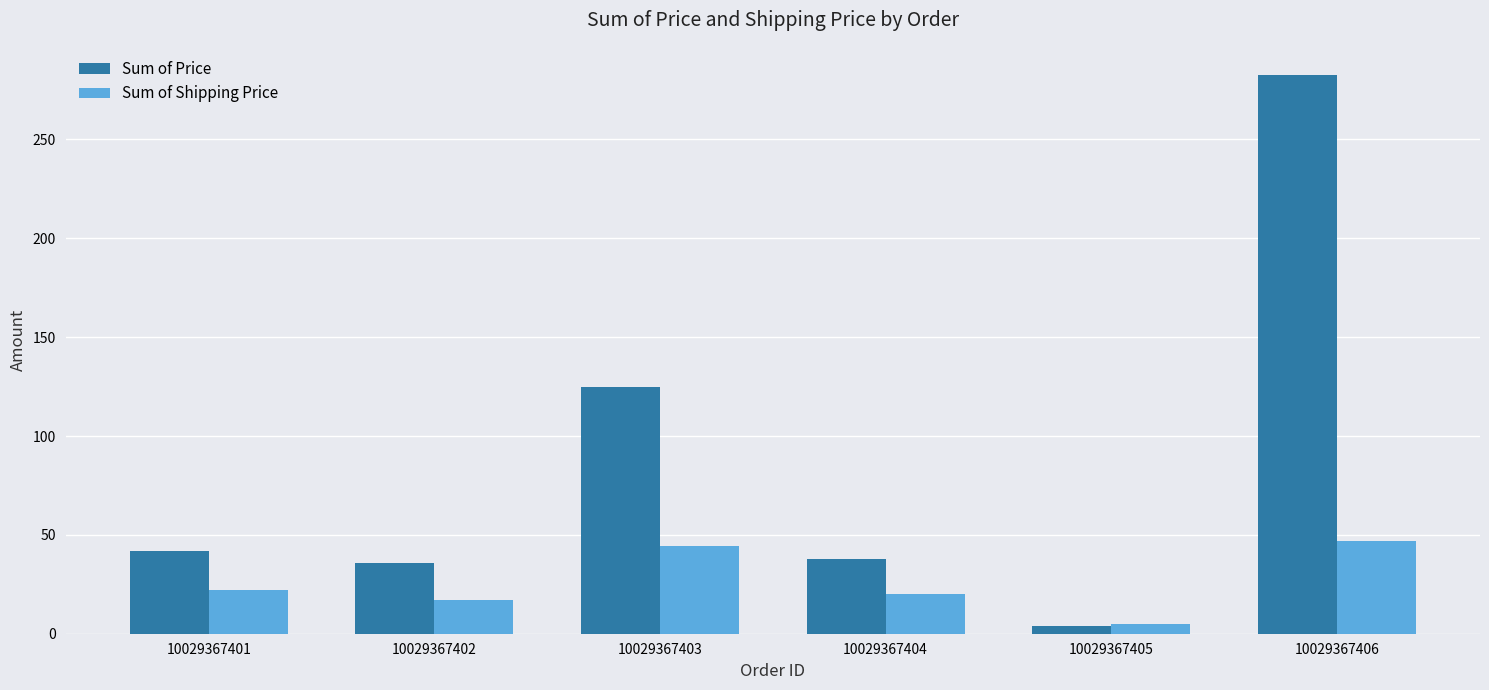

Between 10029367401 and 10029367405, which series saw the biggest shift?

Sum of Price